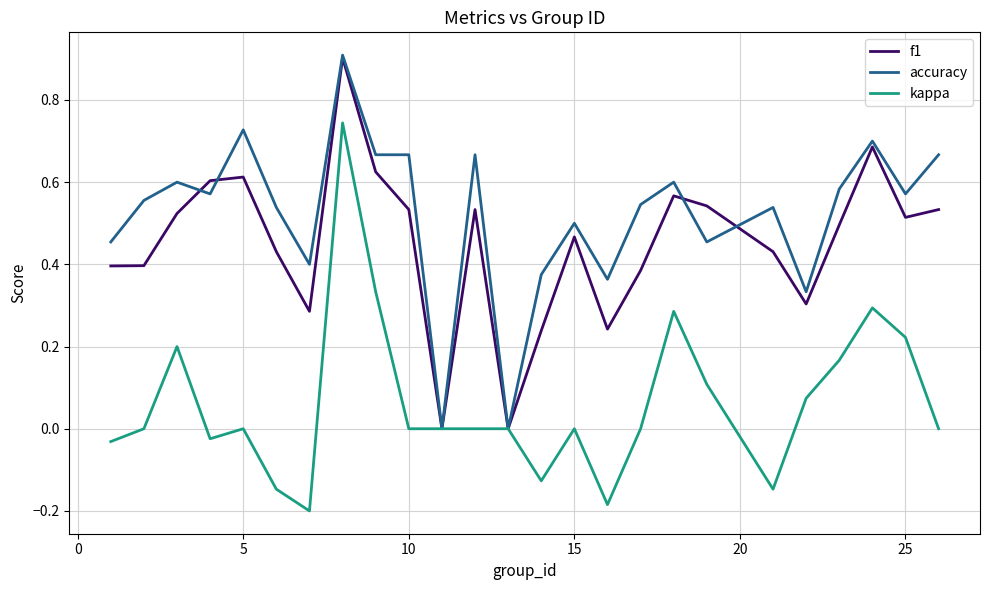

What is the maximum value for f1?

0.9